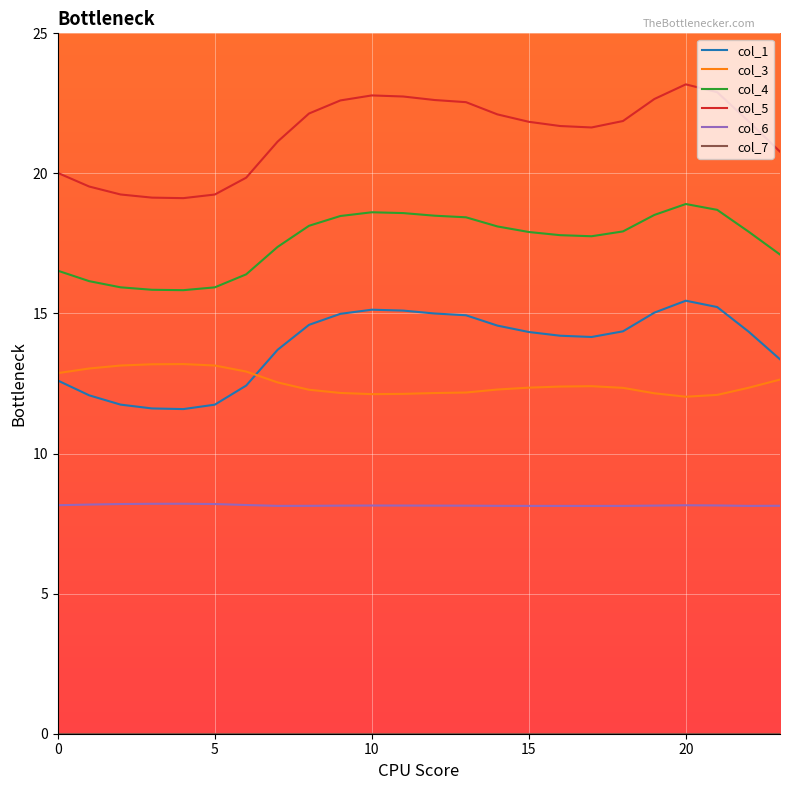

Which series has the widest spread of values?

col_5